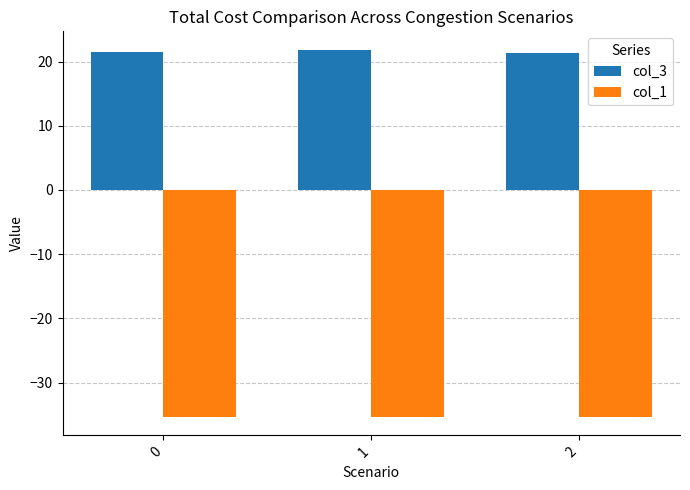

What is the total value across all series at 1?

-13.5